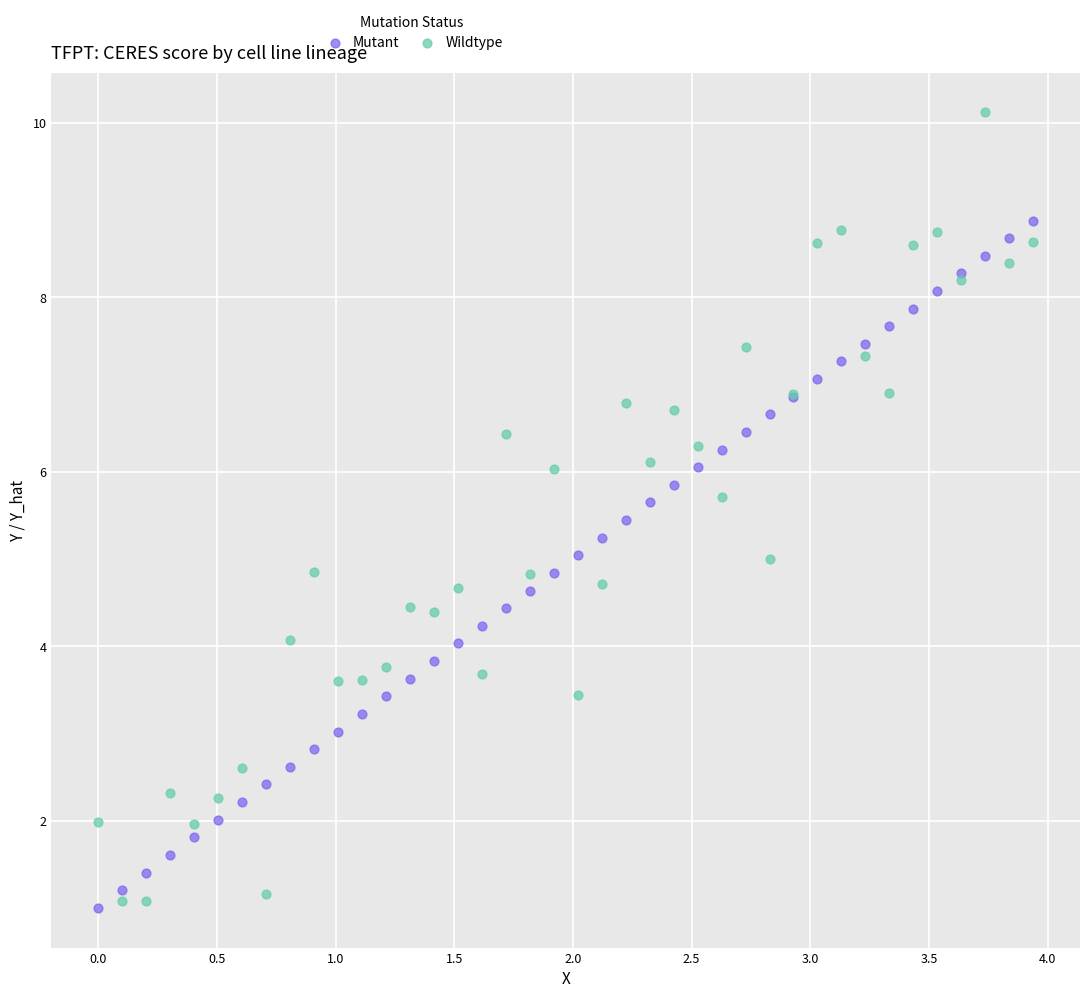

Which series contains the highest Y value?

Wildtype